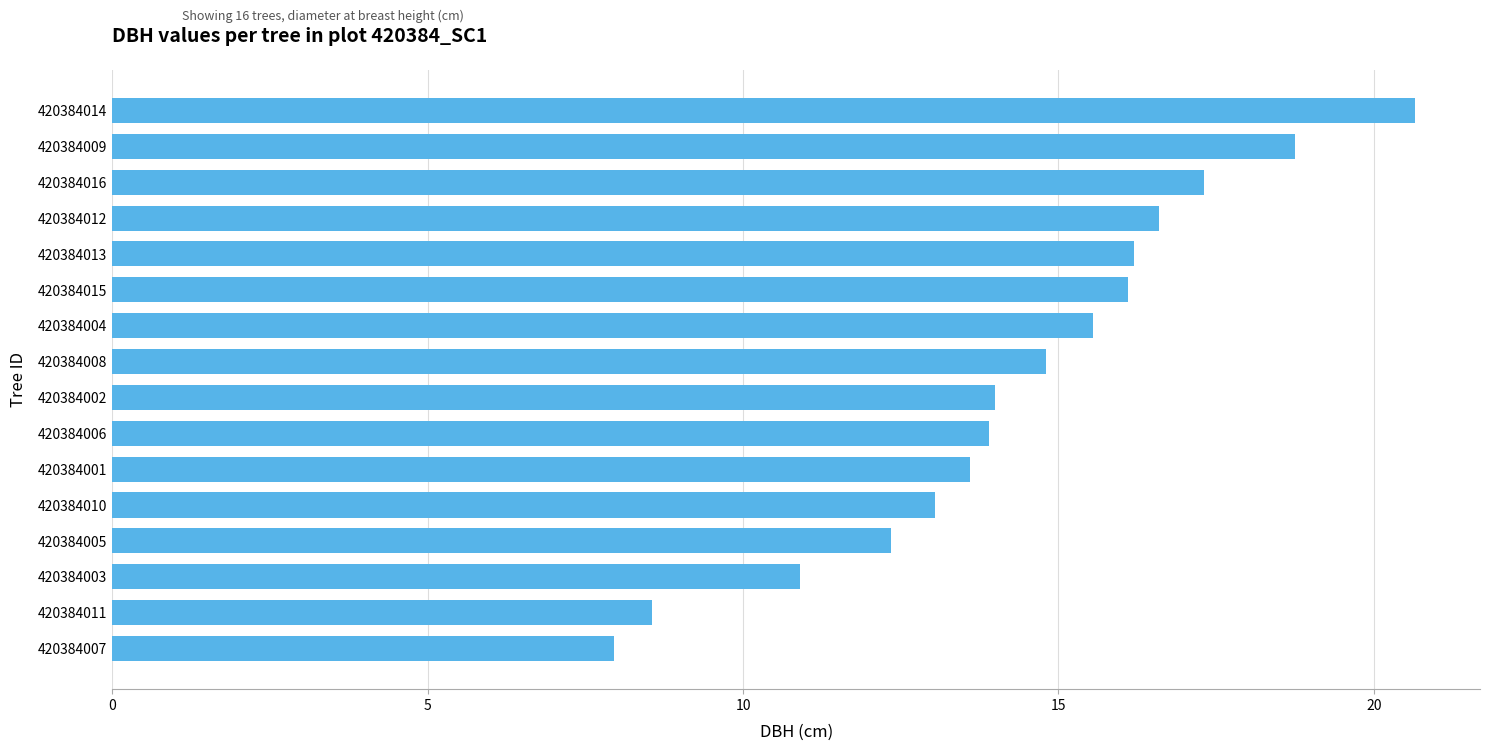

Is it true that the value at 420384008 is 24.4?

False